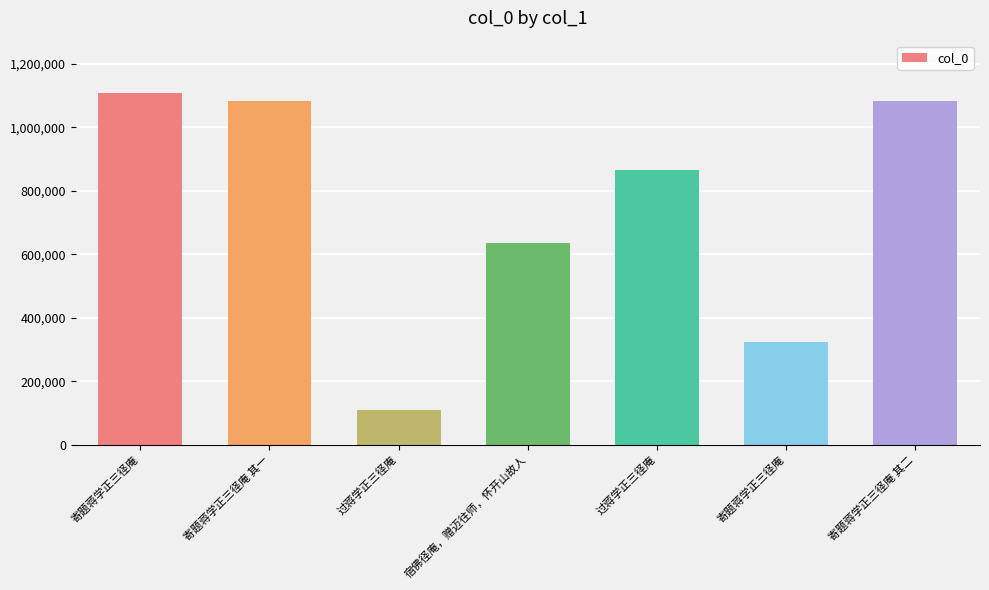

List the labels in order of value, smallest first.

过蒋学正三径庵, 寄题蒋学正三径庵, 宿佛径庵，赠迈往师，怀开山故人, 过蒋学正三径庵, 寄题蒋学正三径庵 其一, 寄题蒋学正三径庵 其二, 寄题蒋学正三径庵